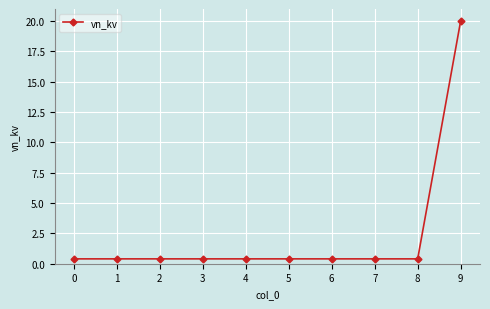

True or false: the data shows 0.4 at 3.

True